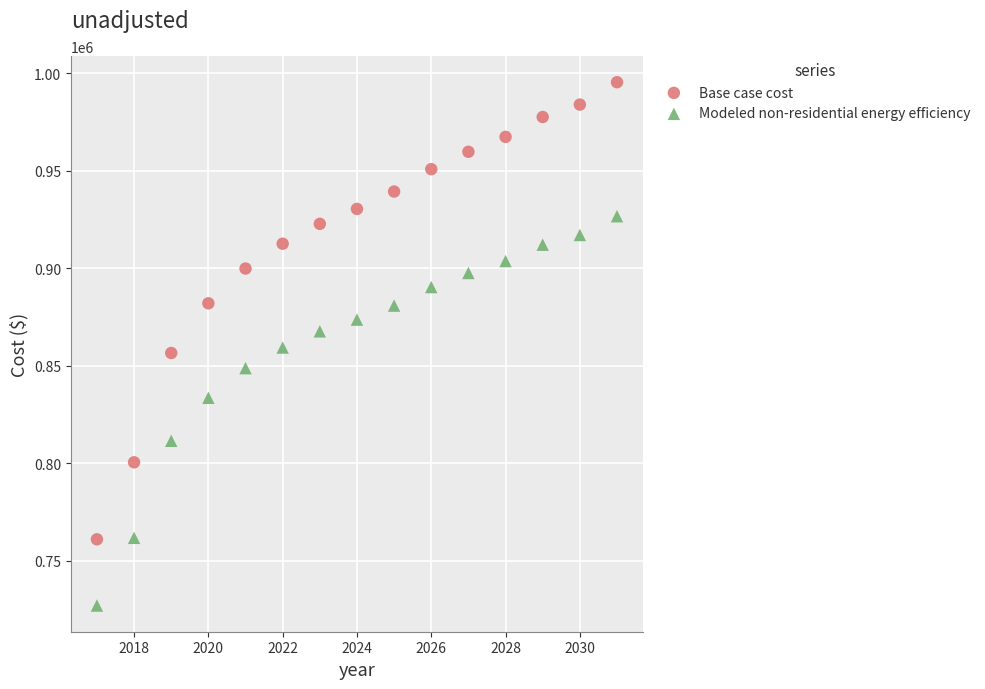

Across all data points, what is the range of X values (max minus min)?

14.0